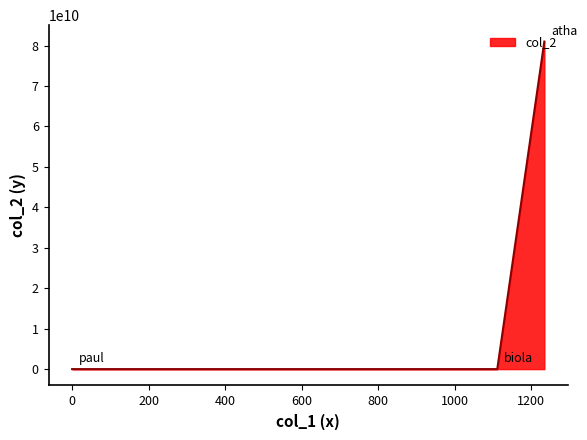

How many lines are shown in the chart?

1